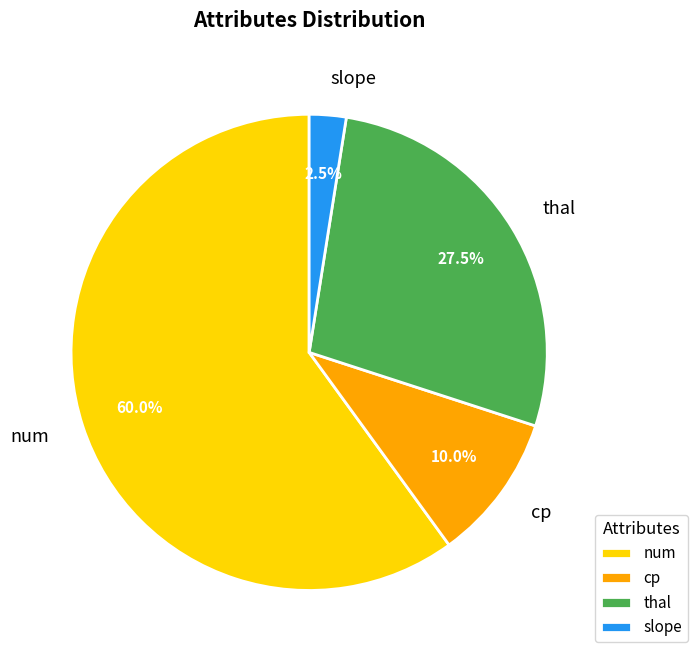

To the nearest percent, what is the average slice percentage?

25%